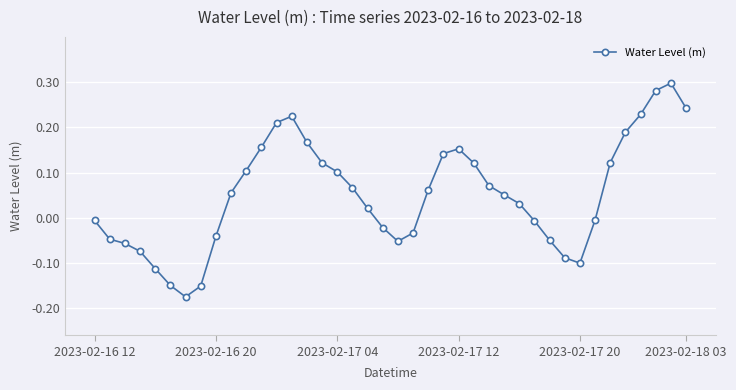

True or false: there are more than 0 points higher than both neighbors.

True